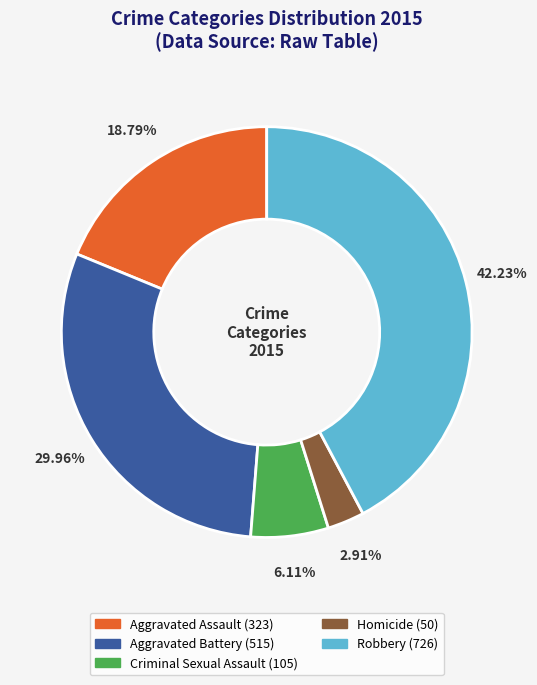

Is there a majority slice in this chart?

No